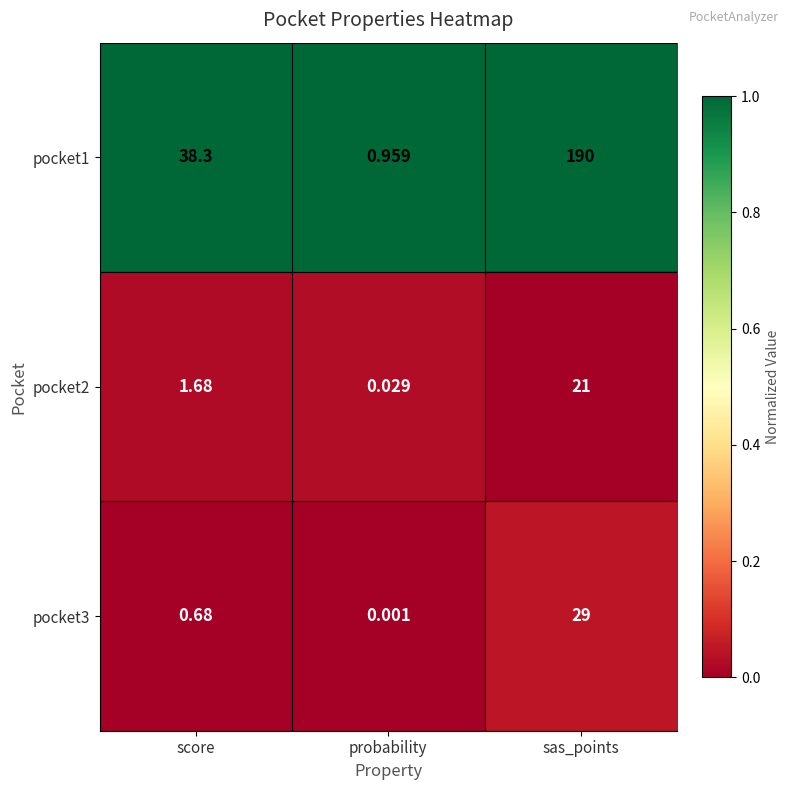

At which category is the sum across all series the highest?

sas_points